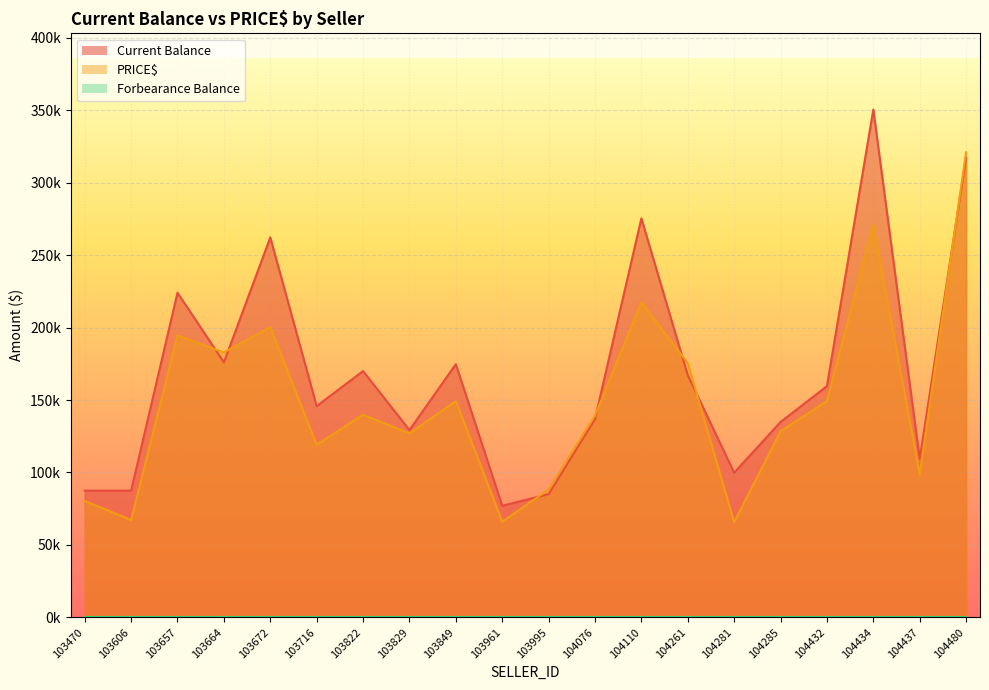

What is the difference between the maximum and minimum values in the Current Balance series?

273445.6